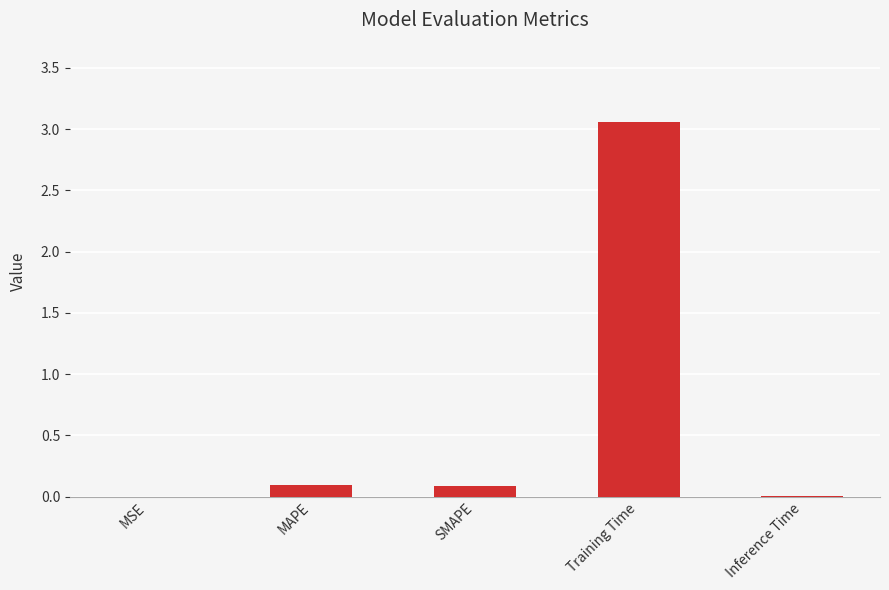

At which category does the chart reach its peak across all series?

Training Time